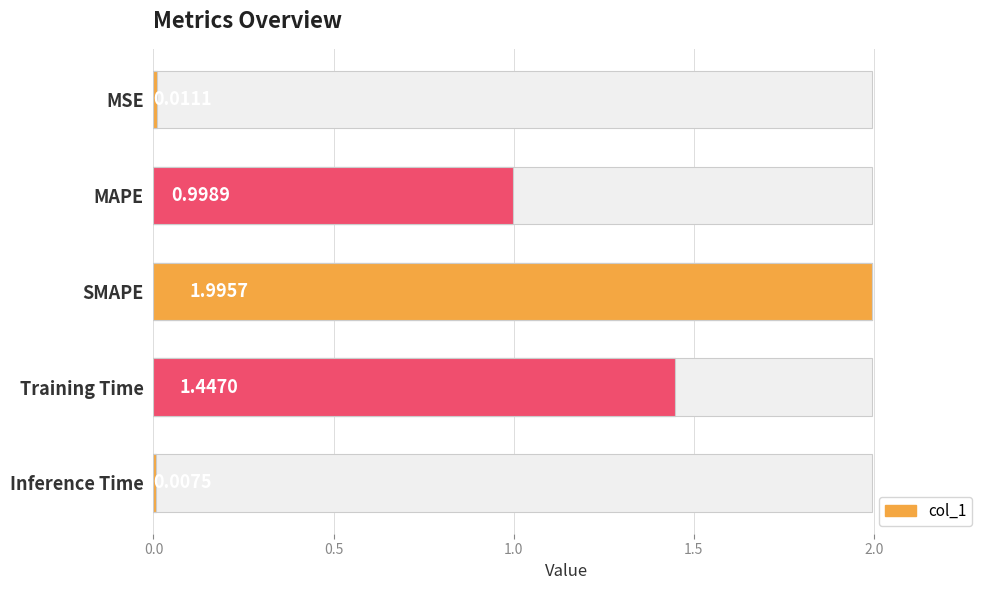

What is the difference between the maximum and second lowest values?

2.0